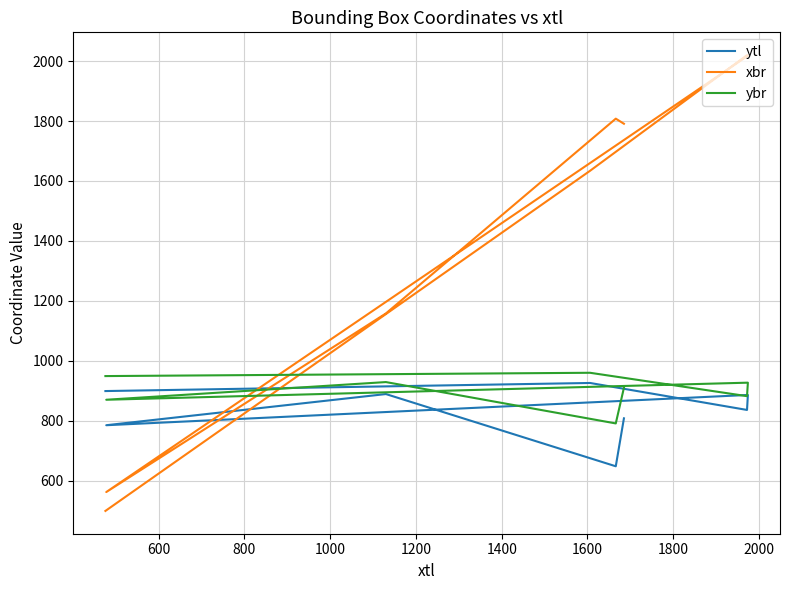

Which series has the largest range (max minus min)?

xbr